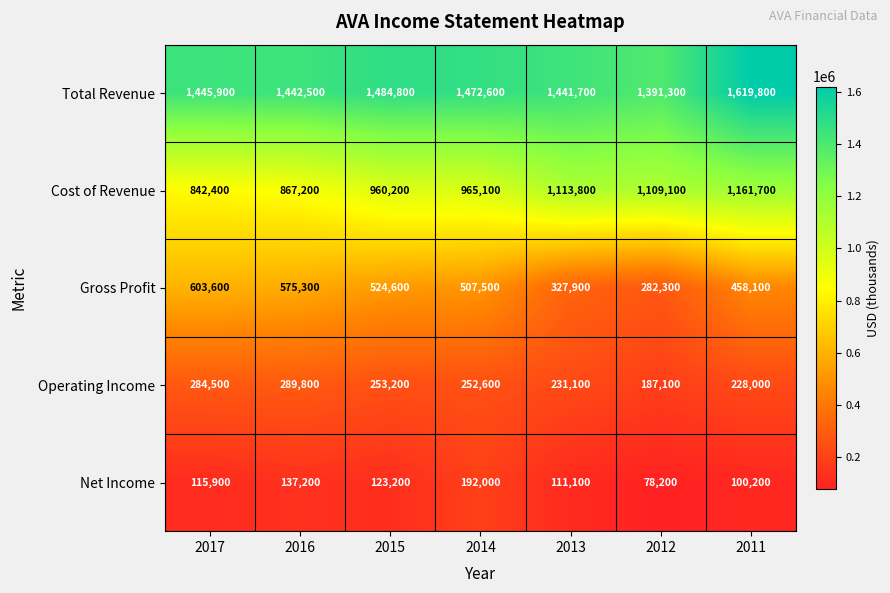

What is the maximum value shown in the chart?

1619800